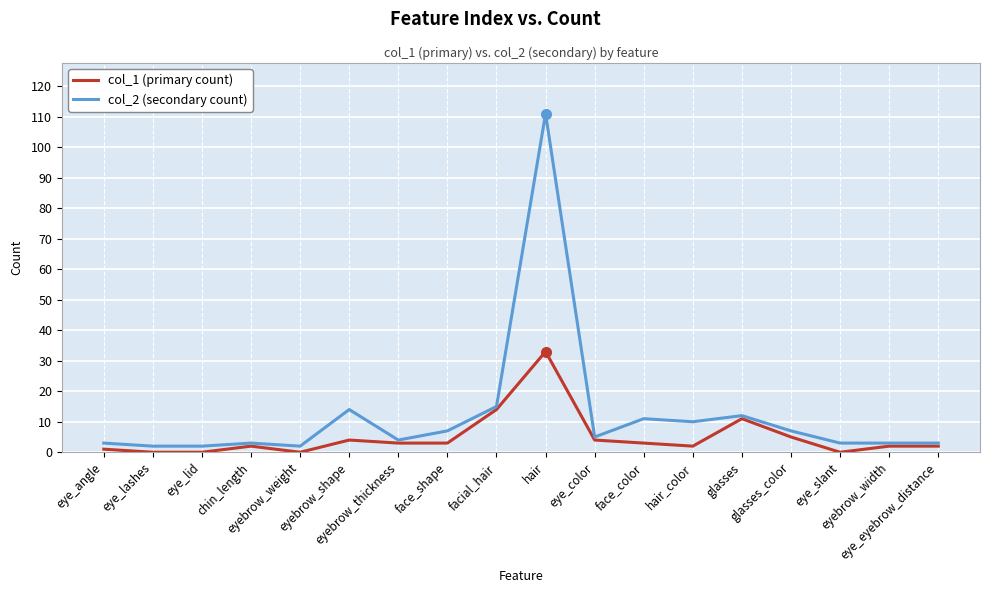

What are all the series names shown in the legend?

col_1 (primary count), col_2 (secondary count)